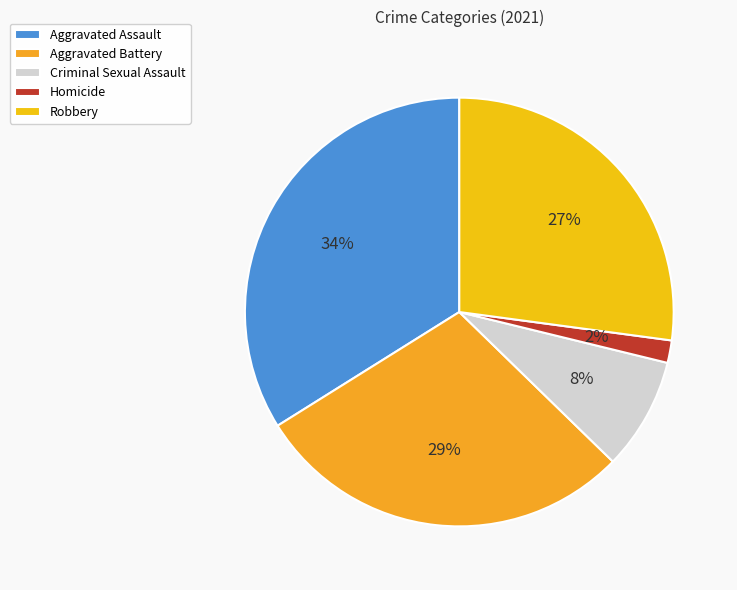

Which has a higher value, Aggravated Battery or Homicide?

Aggravated Battery